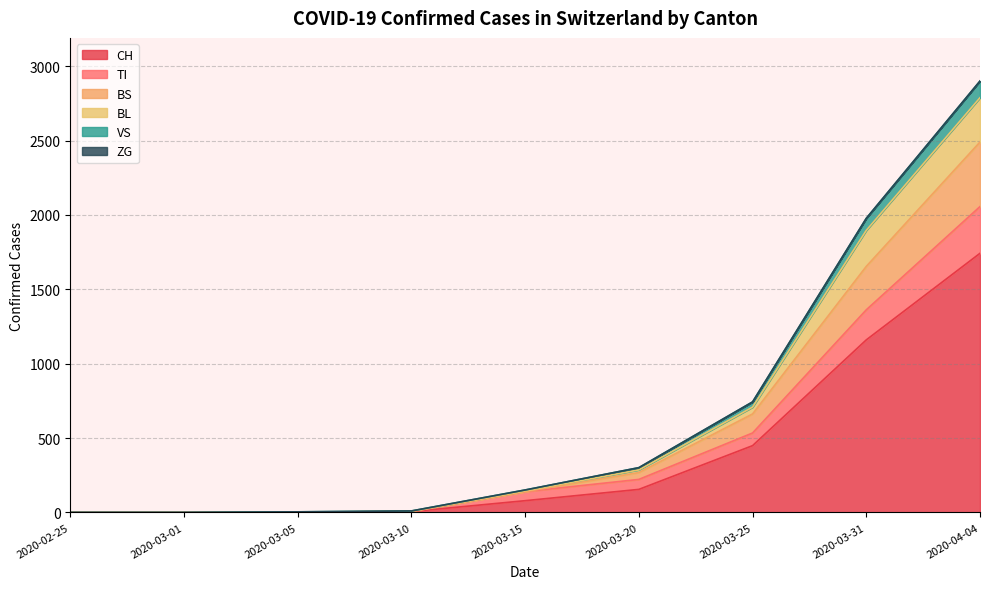

Rank the categories by BS value from highest to lowest.

2020-04-04, 2020-03-31, 2020-03-25, 2020-03-20, 2020-03-15, 2020-03-10, 2020-03-05, 2020-02-25, 2020-03-01